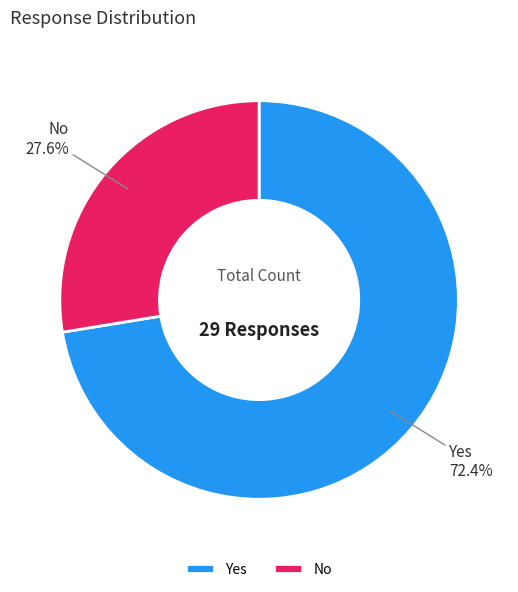

Is there a majority slice in this chart?

Yes